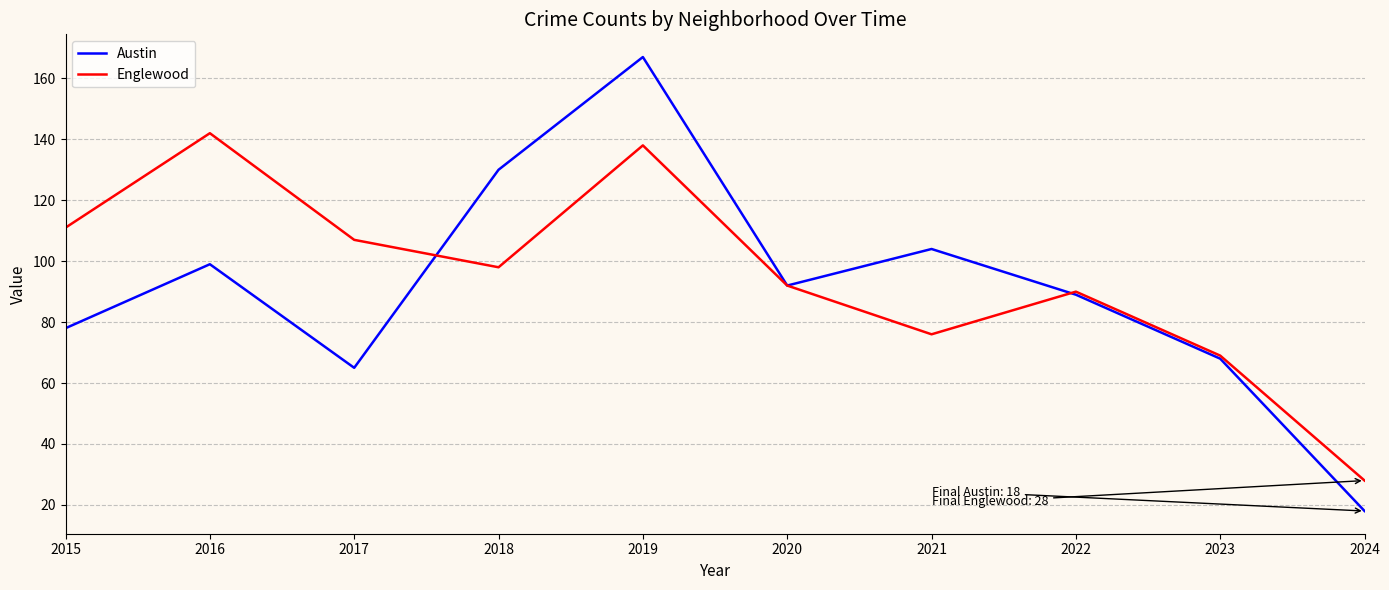

What is the difference between the maximum and minimum values in the Austin series?

149